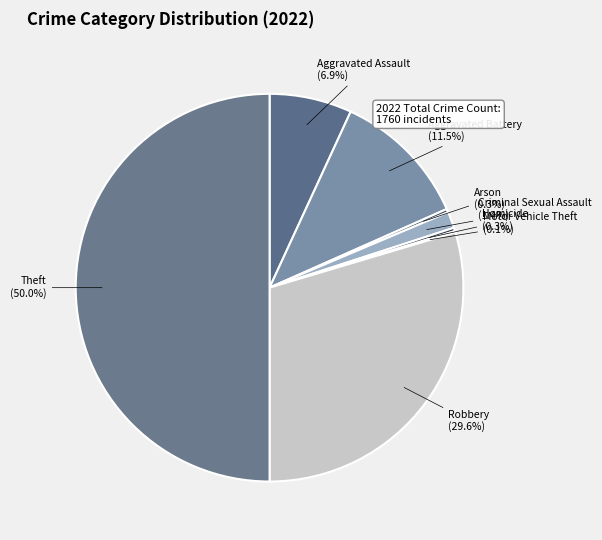

Which has a higher value, Aggravated Assault or Criminal Sexual Assault?

Aggravated Assault